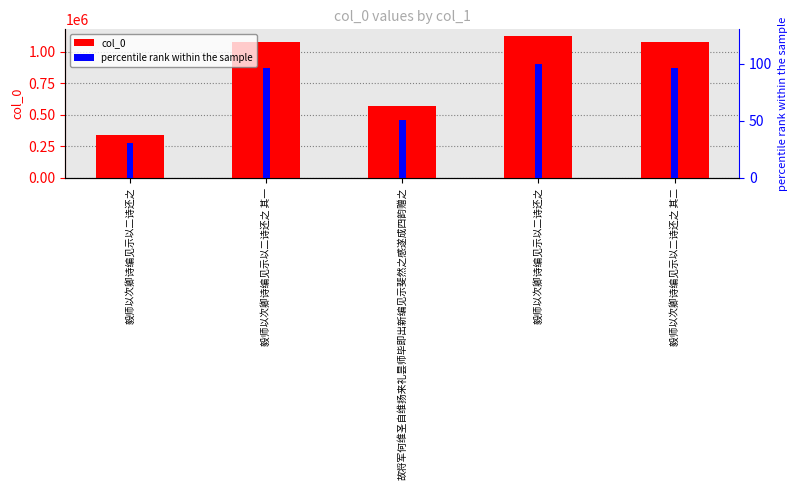

What are all the series names shown in the legend?

col_0, percentile rank within the sample